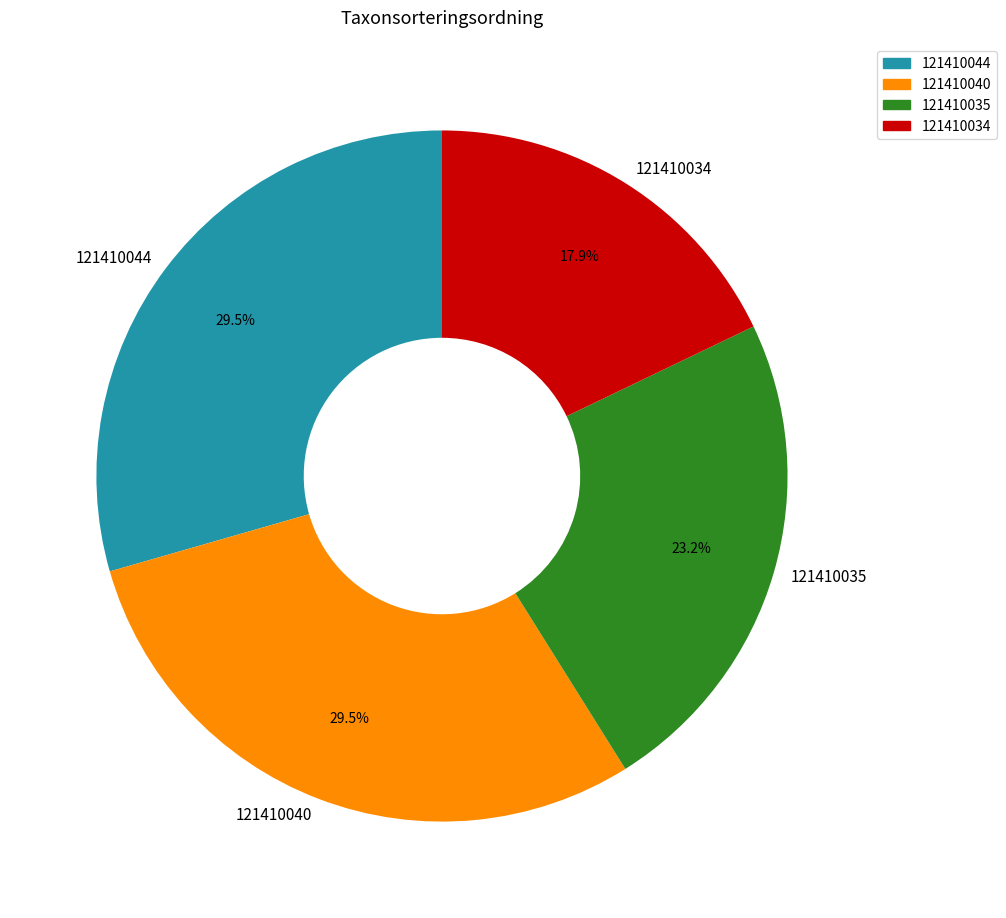

To the nearest percent, what is the combined percentage of 121410034 and 121410040?

47%